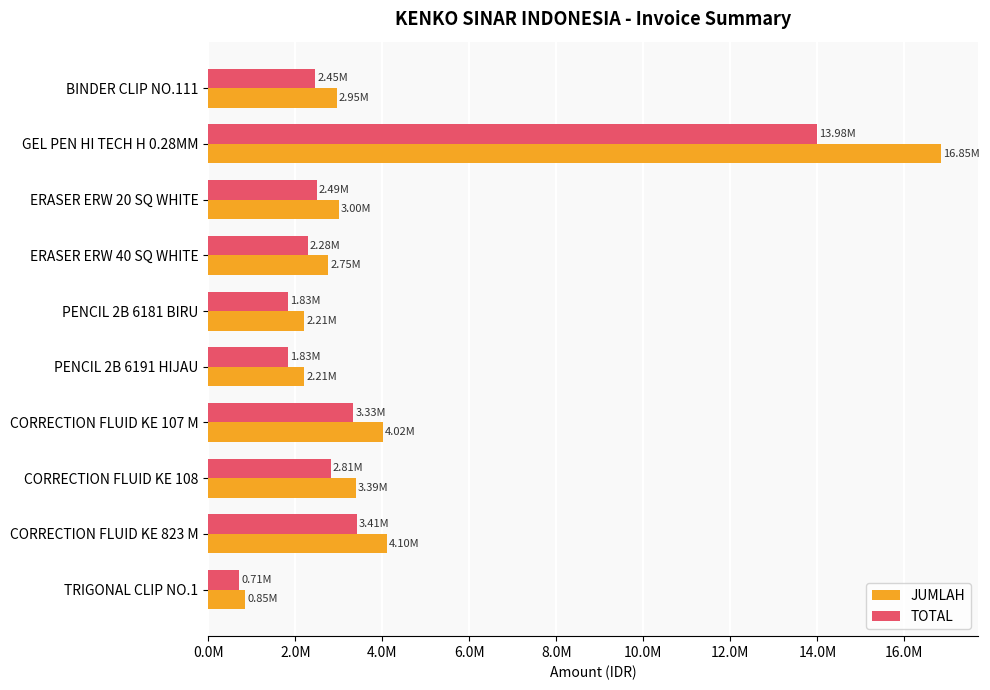

Rank the series by their maximum value, from lowest to highest.

TOTAL, JUMLAH